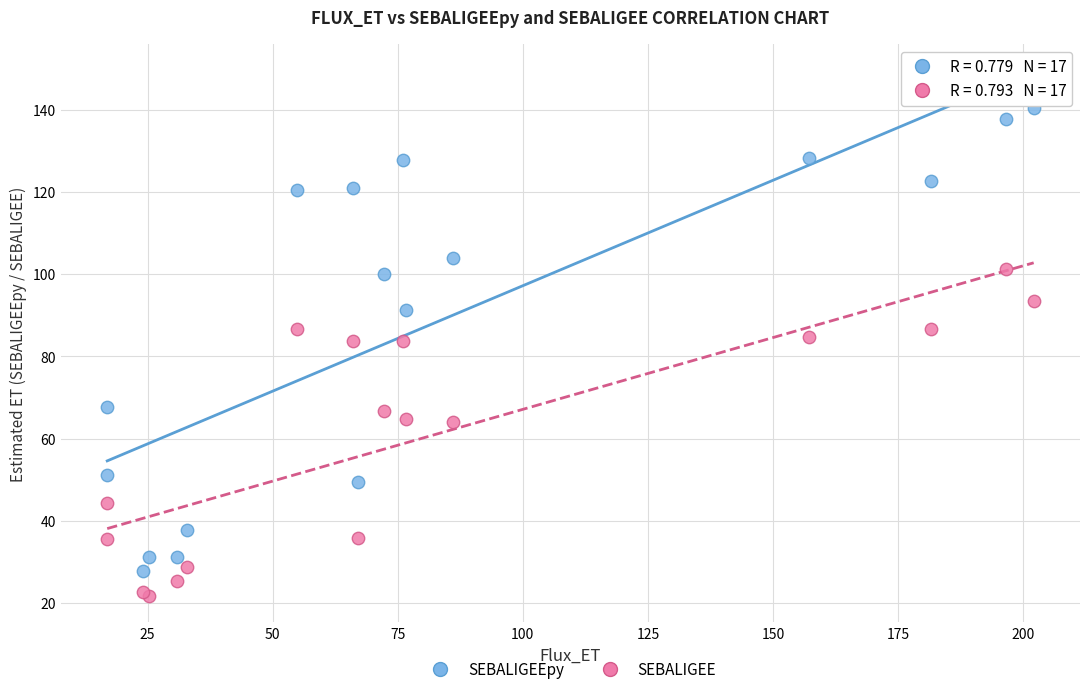

Which series reaches the maximum Y coordinate?

SEBALIGEEpy